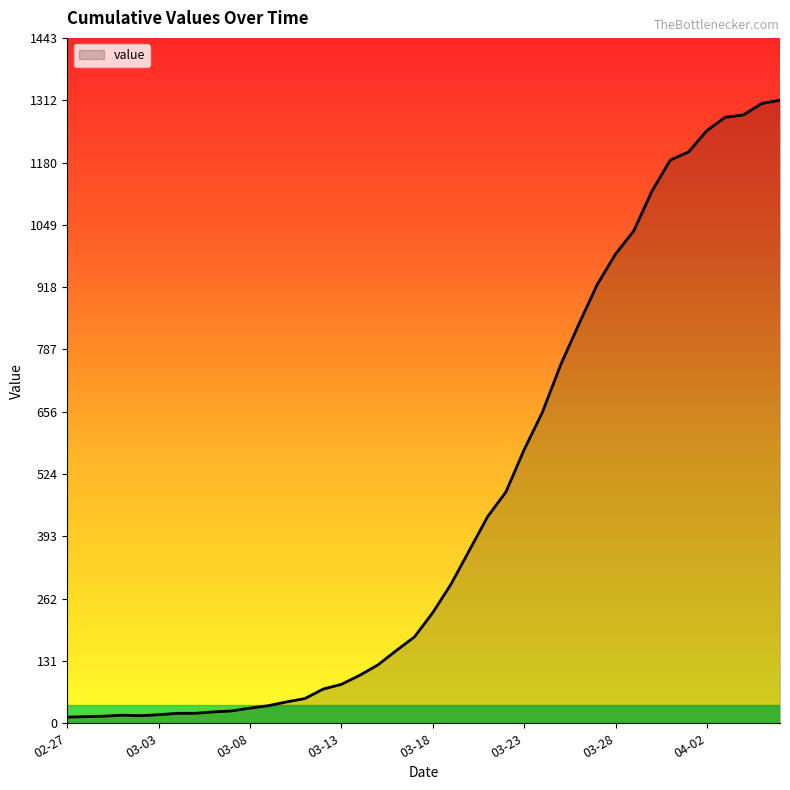

What is the maximum value shown in the chart?

1312